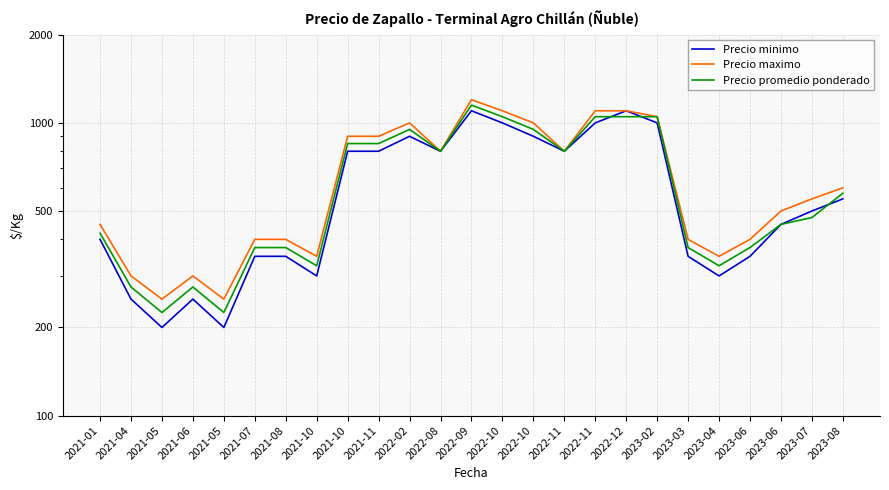

Is it true that Precio maximo equals 598 at 2021-10?

False